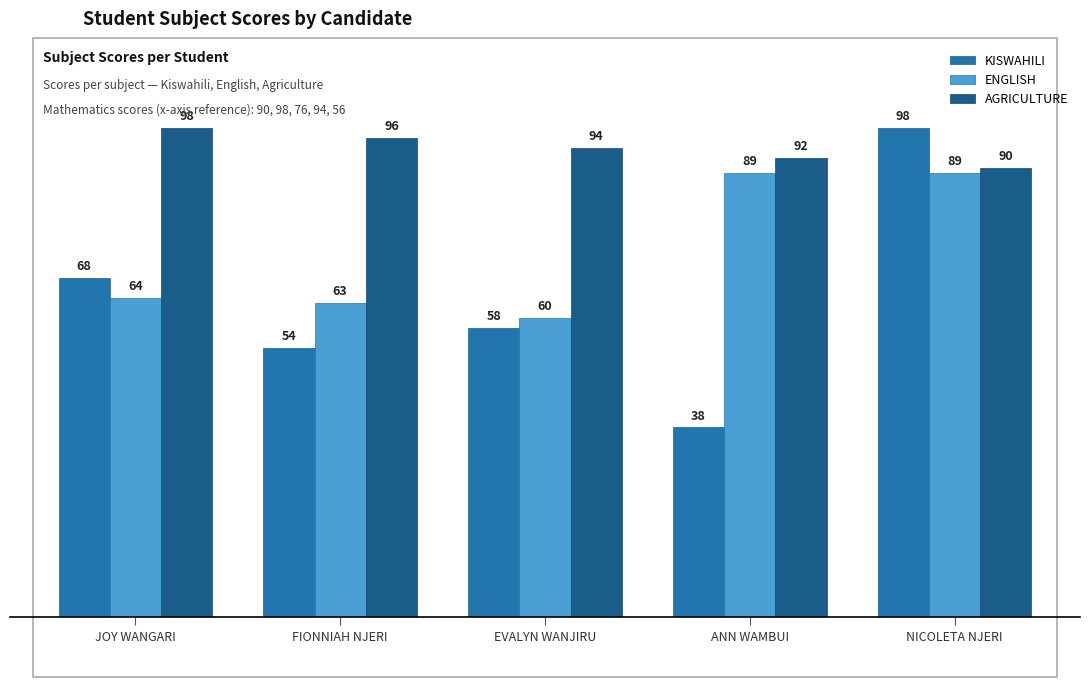

The AGRICULTURE series shows 98 at JOY WANGARI. True or false?

True